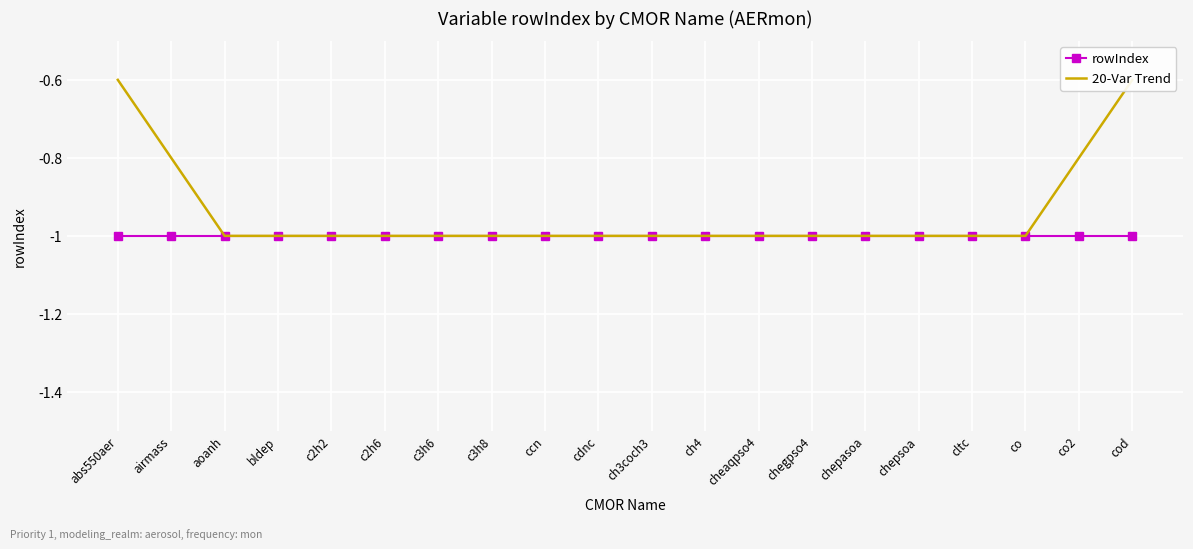

What is the value of the rowIndex point at the 5th from the left?

-1.0